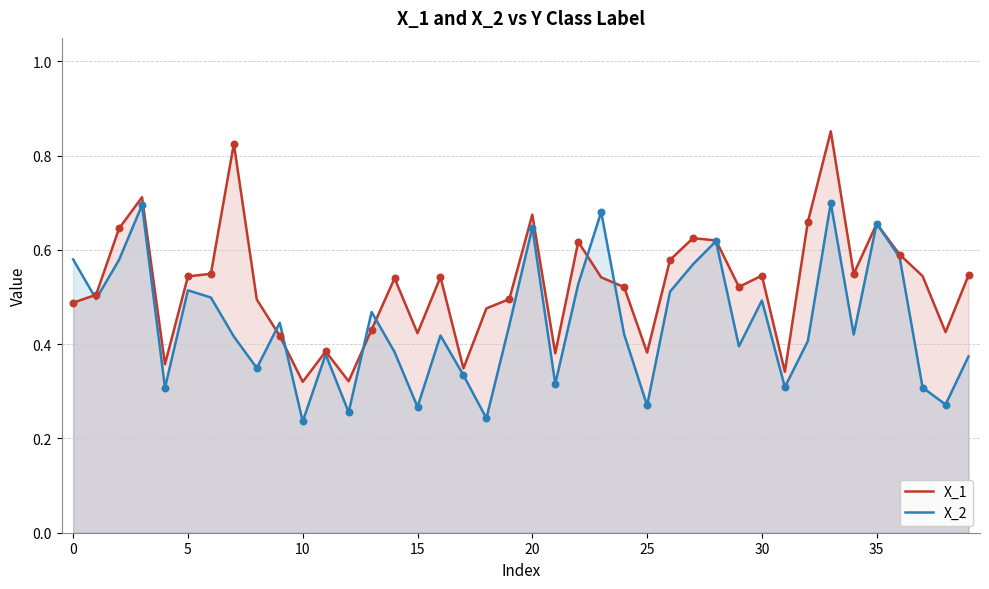

Which series reaches the maximum Y coordinate?

X_1